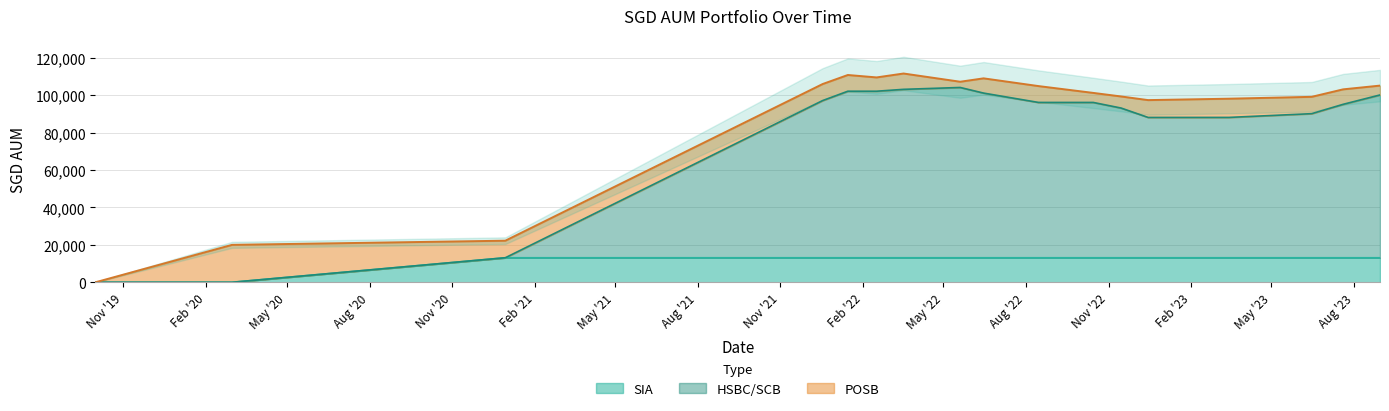

At how many categories does at least one series exceed 53571?

14